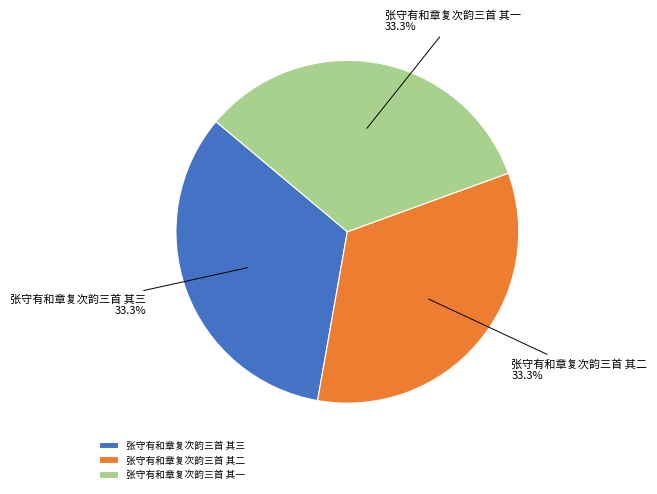

What percentage is NOT represented by 张守有和章复次韵三首 其二?

66.7%